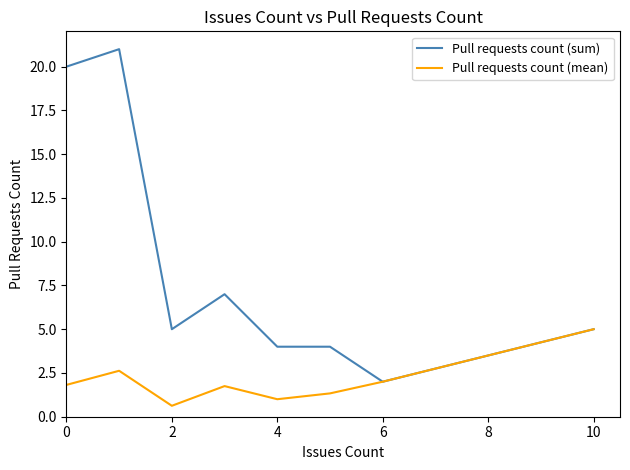

Rank the series by their maximum value, from lowest to highest.

Pull requests count (mean), Pull requests count (sum)